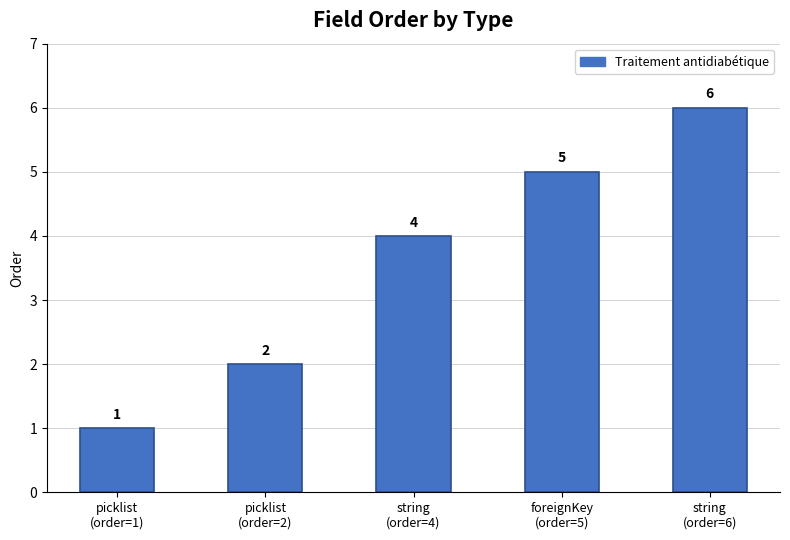

True or false: the data shows 4 at string
(order=4).

True